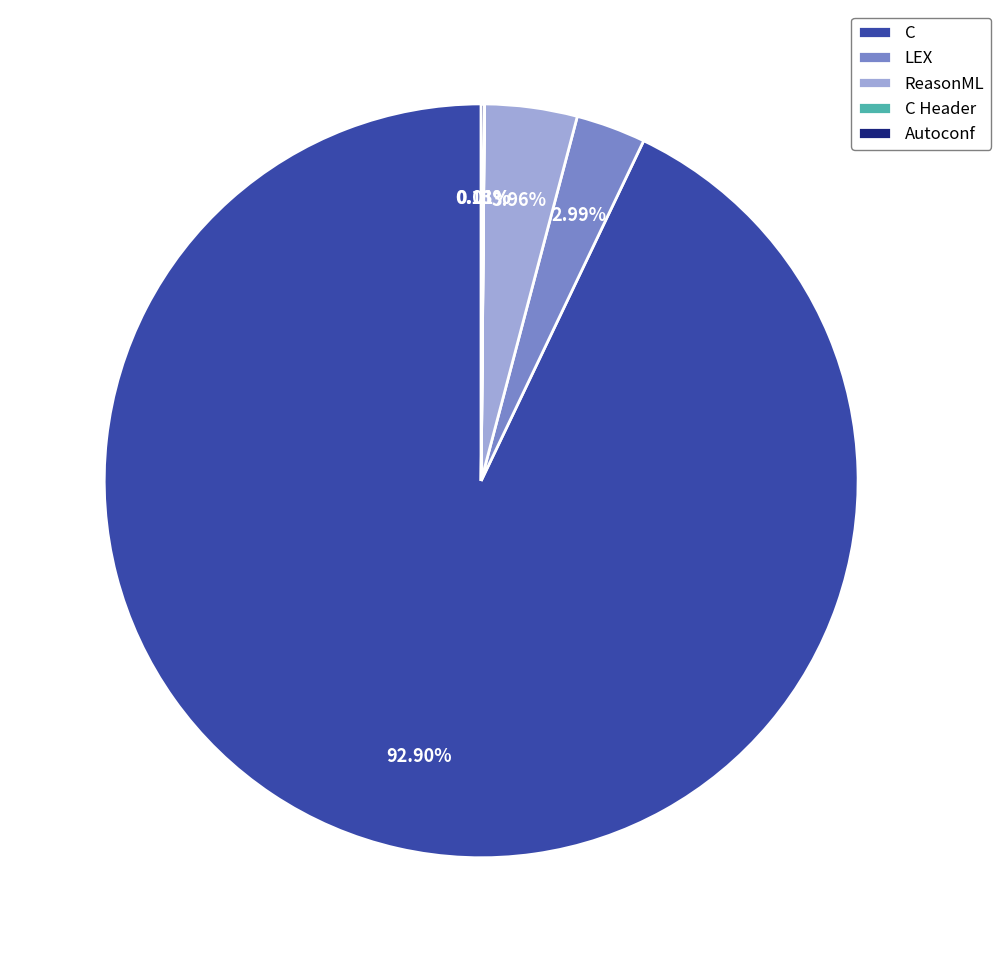

What is the largest slice in the pie chart?

C